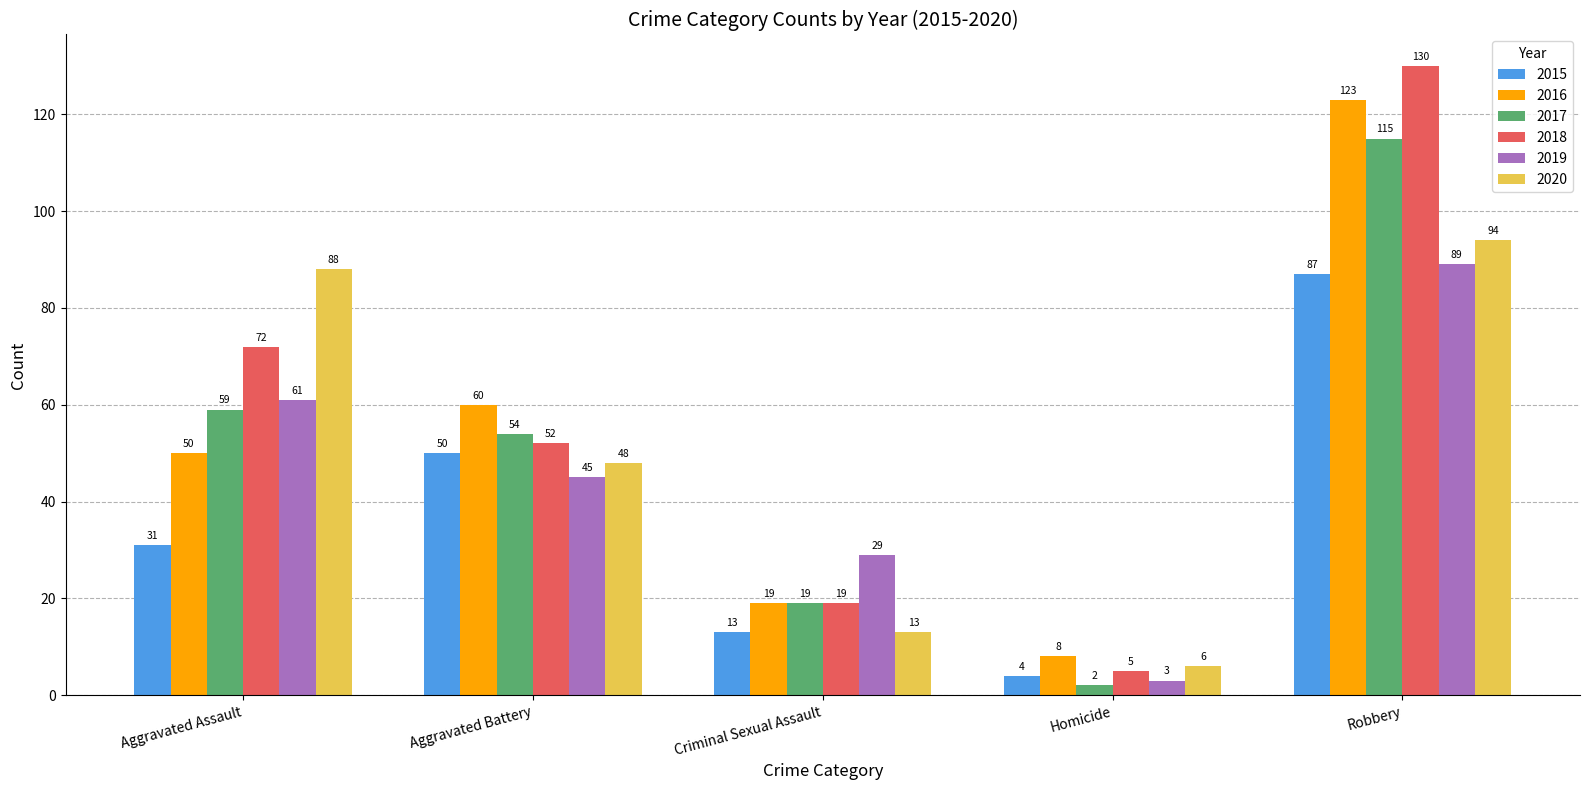

Reading left to right, what are all the values shown in this chart?

2015: 31	50	13	4	87
2016: 50	60	19	8	123
2017: 59	54	19	2	115
2018: 72	52	19	5	130
2019: 61	45	29	3	89
2020: 88	48	13	6	94